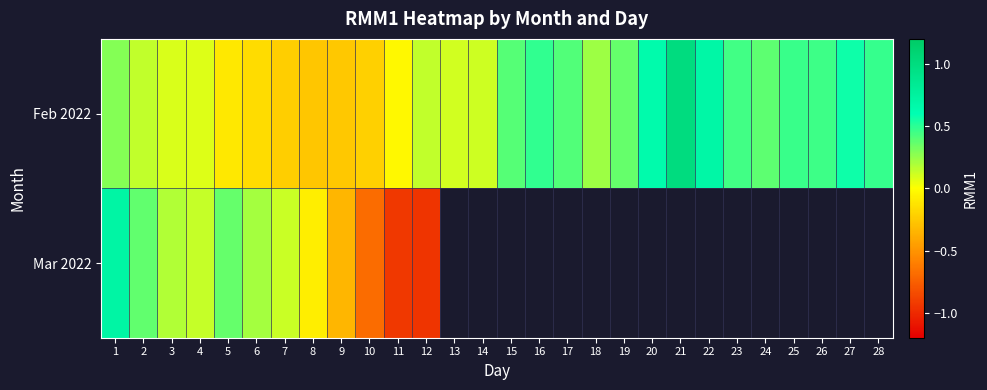

The Feb 2022 series shows 0.5 at 25. True or false?

True